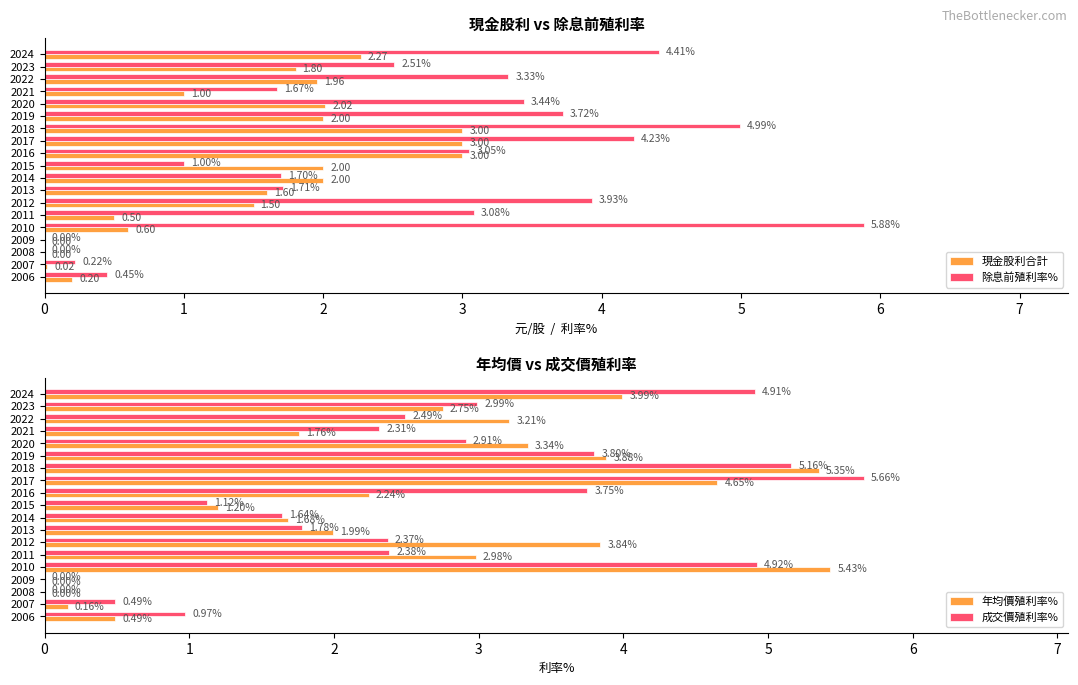

At which label is 除息前殖利率% closest to 2?

2013